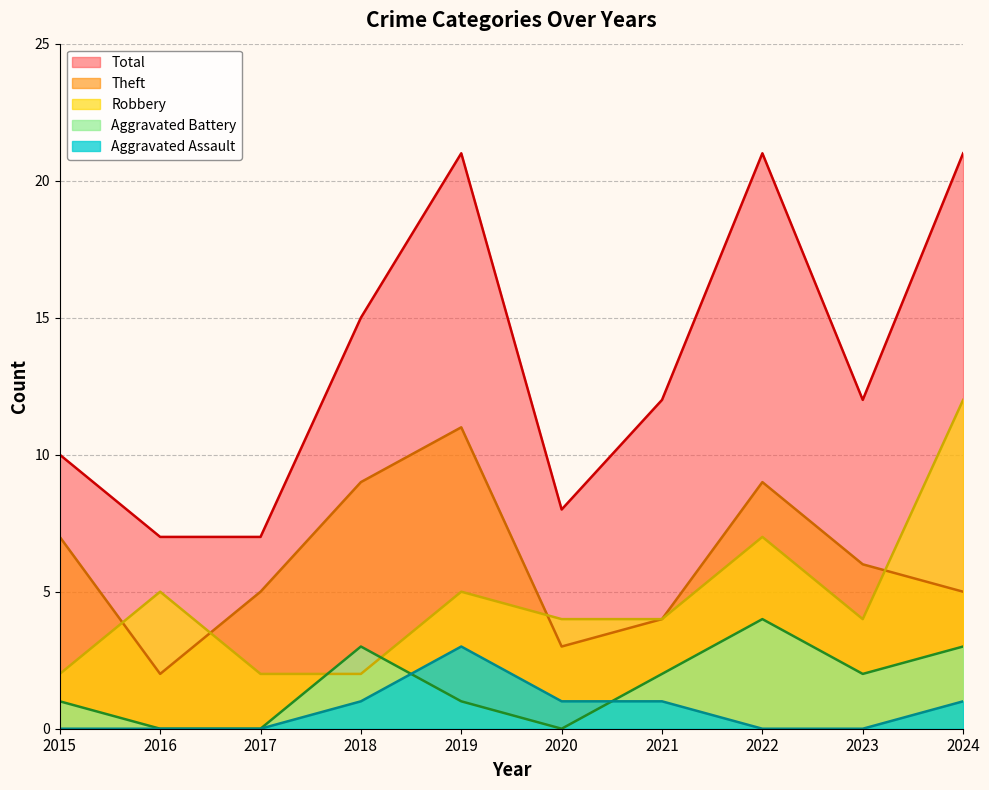

The value of Theft at 2020 is 2. True or false?

False